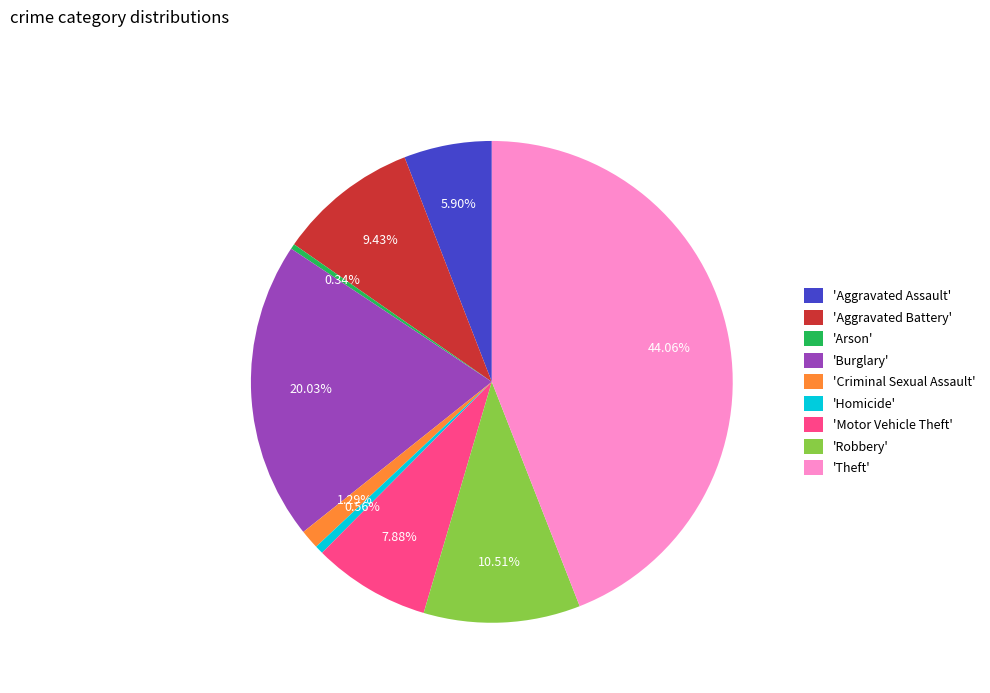

Is there a majority slice in this chart?

No